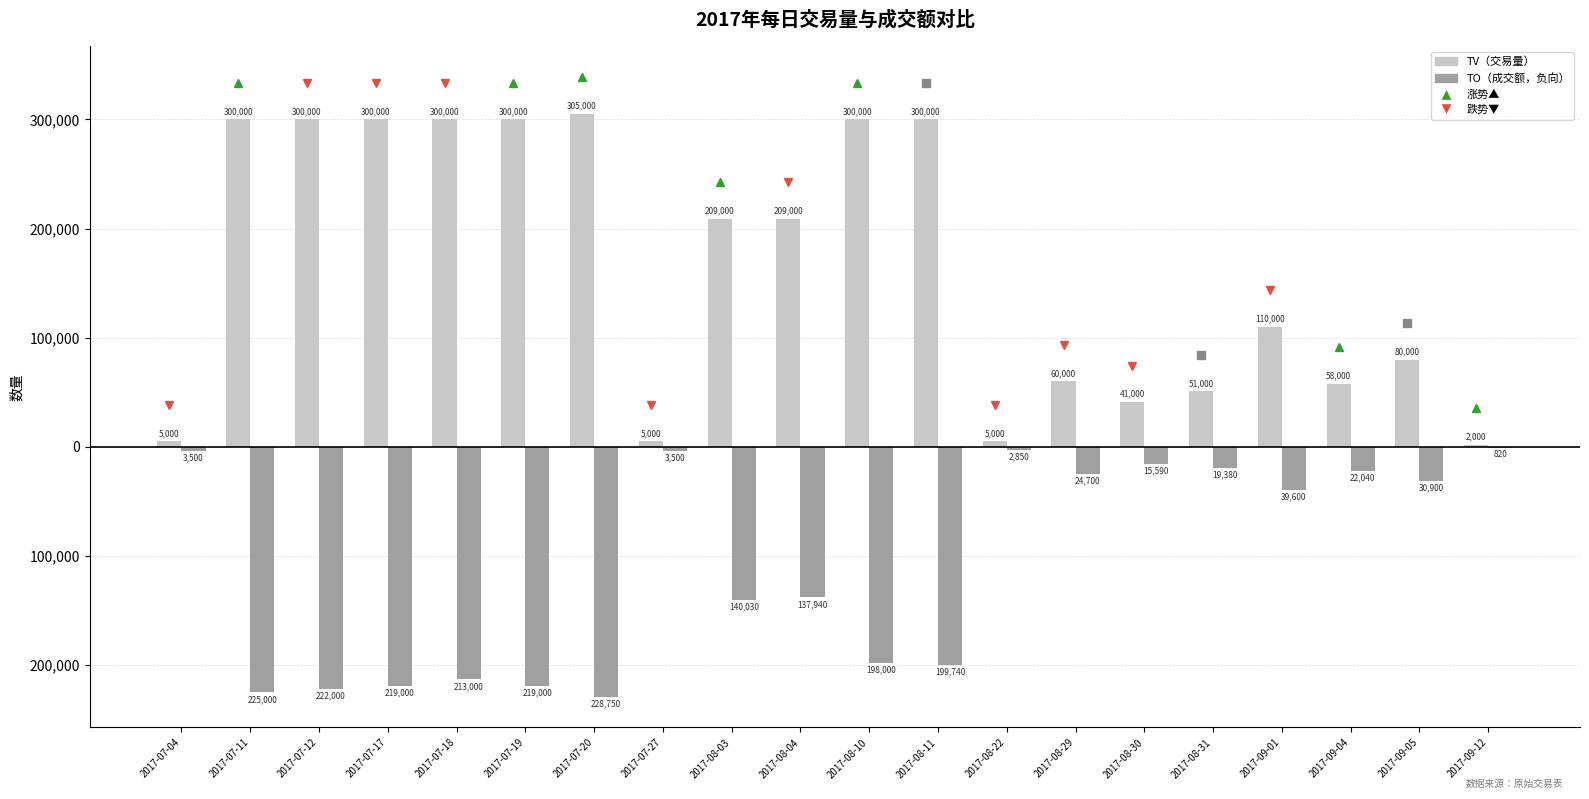

What is the label of the 13th bar from the left?

2017-08-22